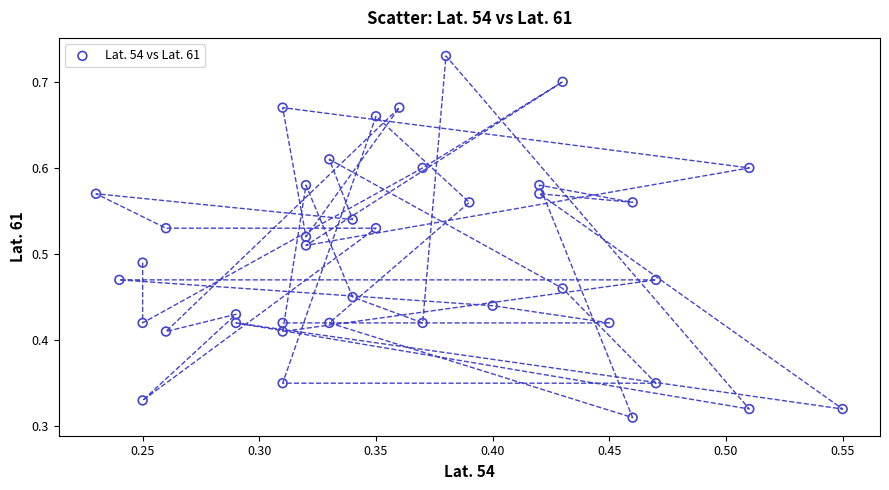

How many points are shown in the scatter plot?

40